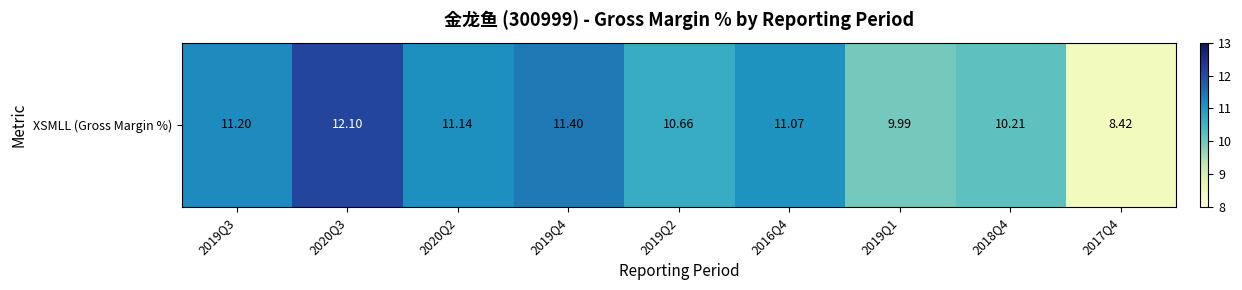

Which label corresponds to the smallest value in the chart?

2017Q4